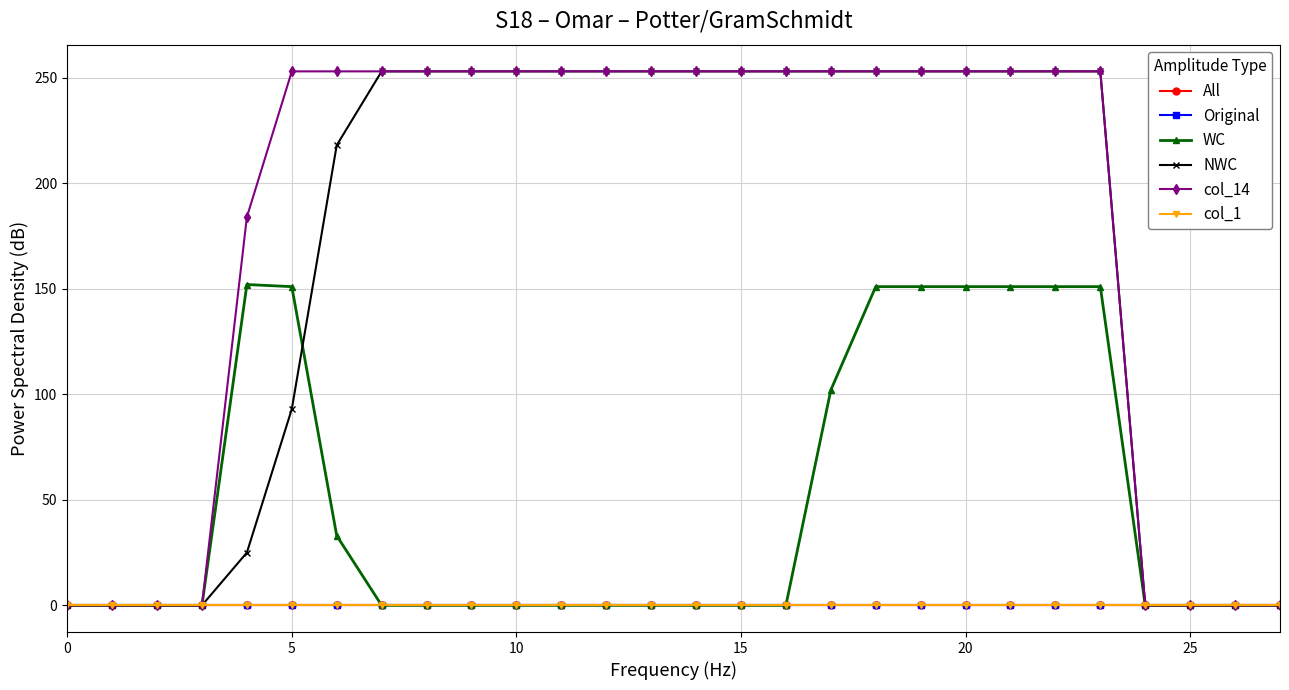

What is the sum of all WC values?

1344